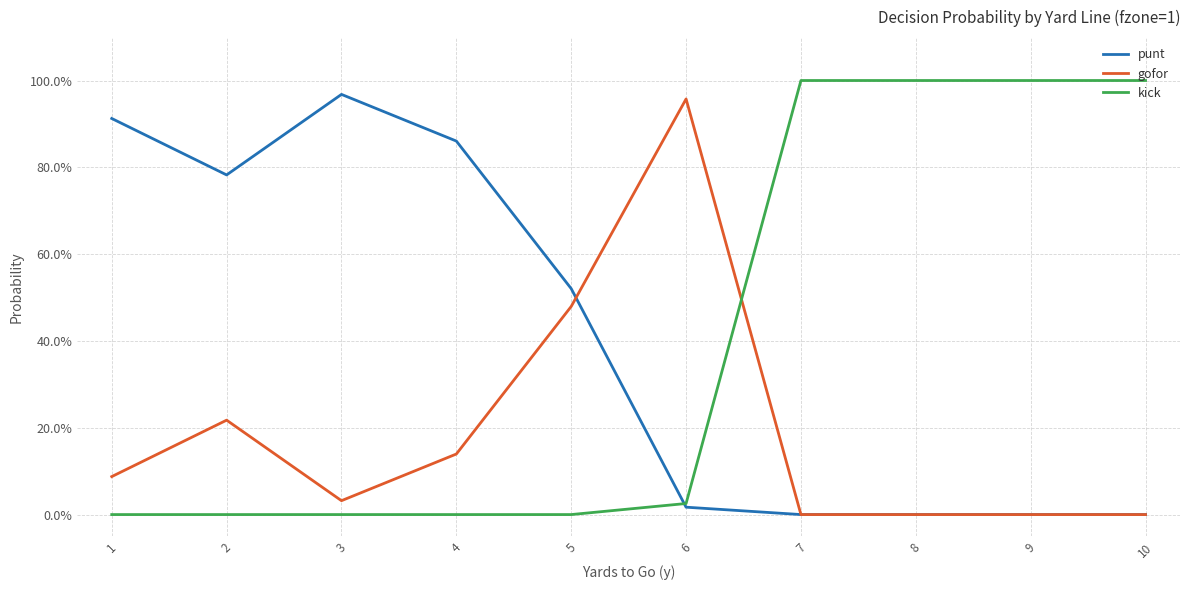

After their last crossing, which series has the higher values: kick or gofor?

kick